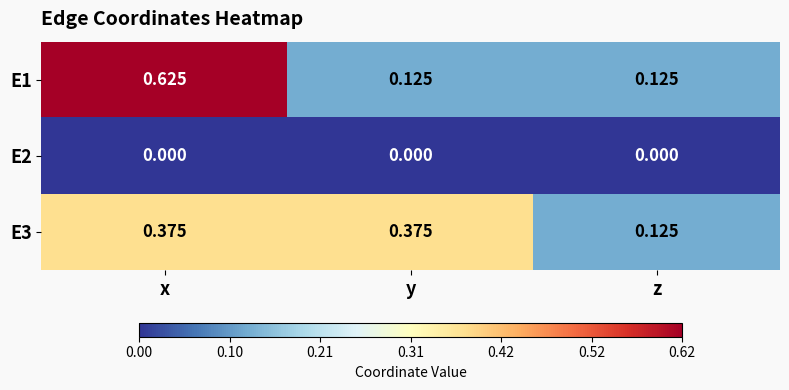

Which category has the lowest value in the E3 series?

z